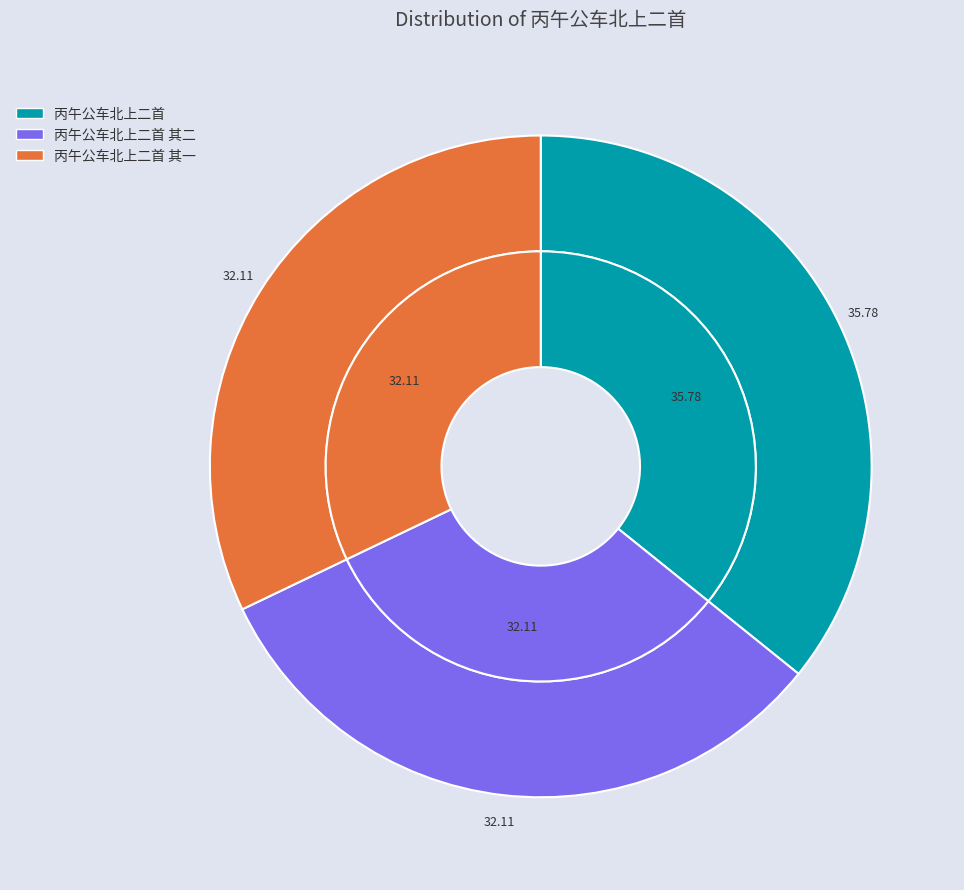

What is the smallest slice in the pie chart?

丙午公车北上二首 其一